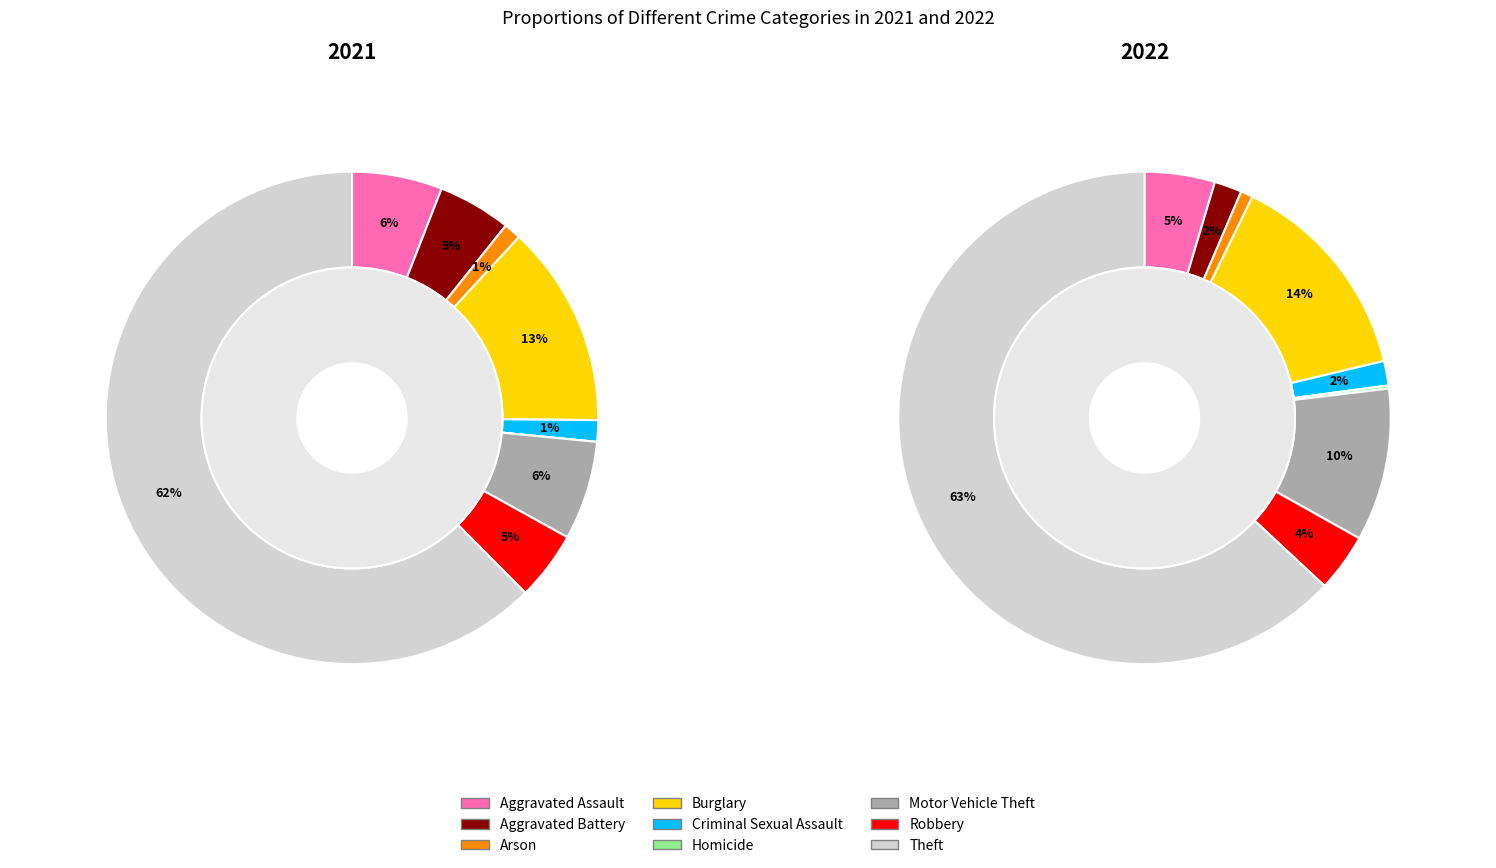

To the nearest percent, what is the difference between the largest and smallest slice percentages?

62%